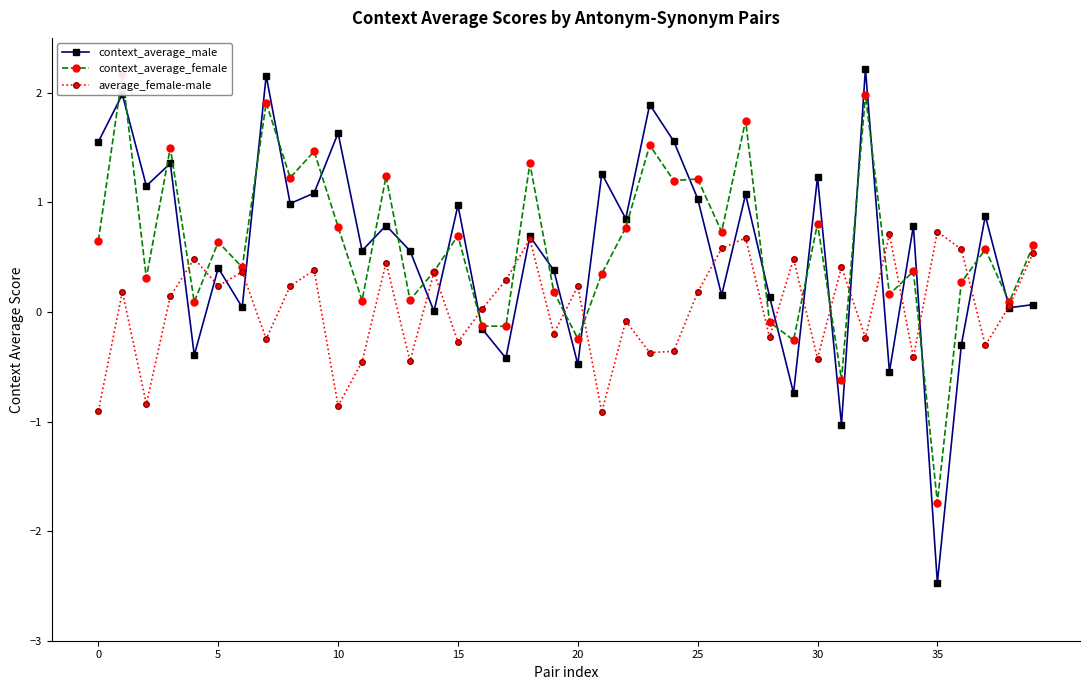

At how many categories does at least one series exceed 1?

17